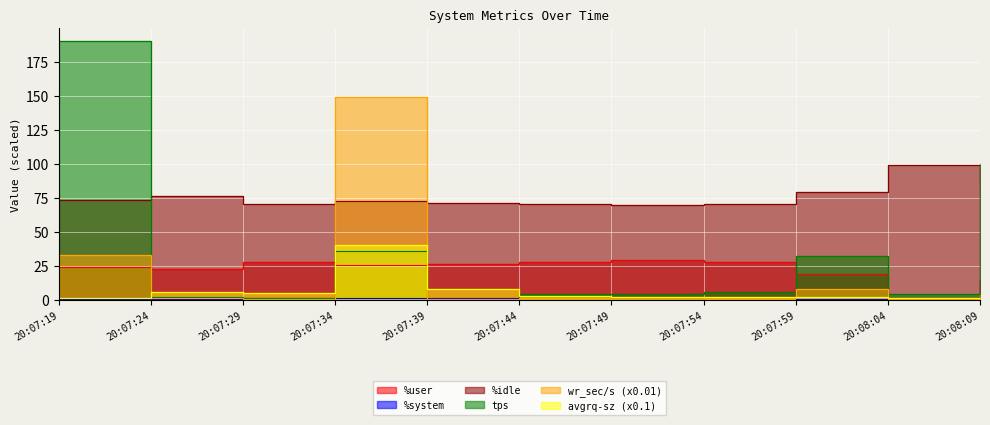

True or false: %system has more than 0 points higher than both neighbors.

True